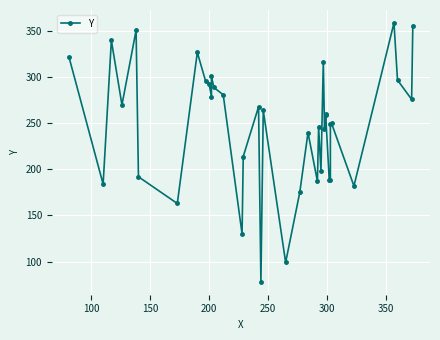

Reading right to left, transcribe all the data shown in this chart.

356	276	297	359	182	250	249	189	189	260	259	244	317	198	246	187	240	175	99	264	78	268	214	130	281	289	301	279	293	296	327	163	192	351	270	340	184	322